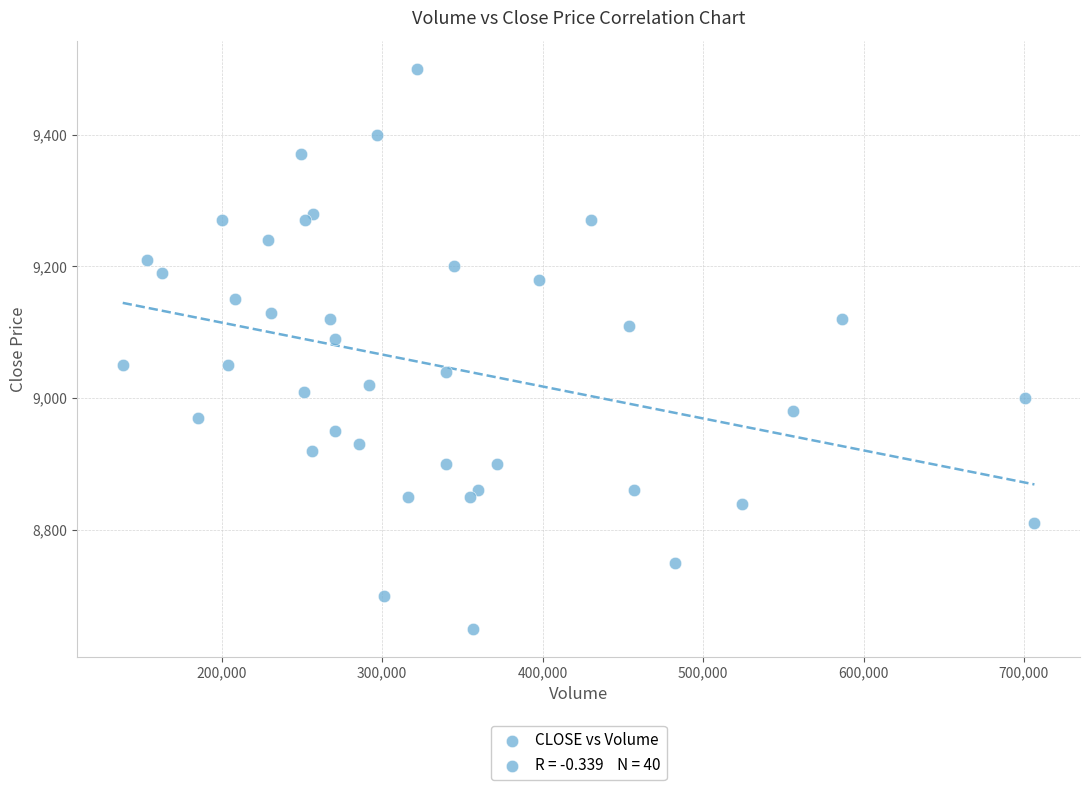

What is the range of Y values (max minus min)?

850